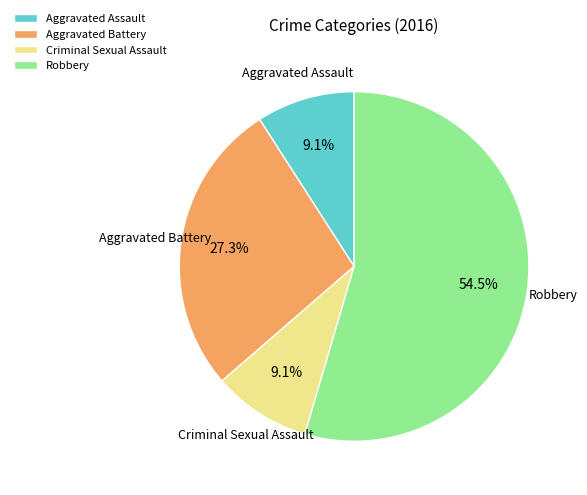

Which category has the biggest portion of the pie?

Robbery